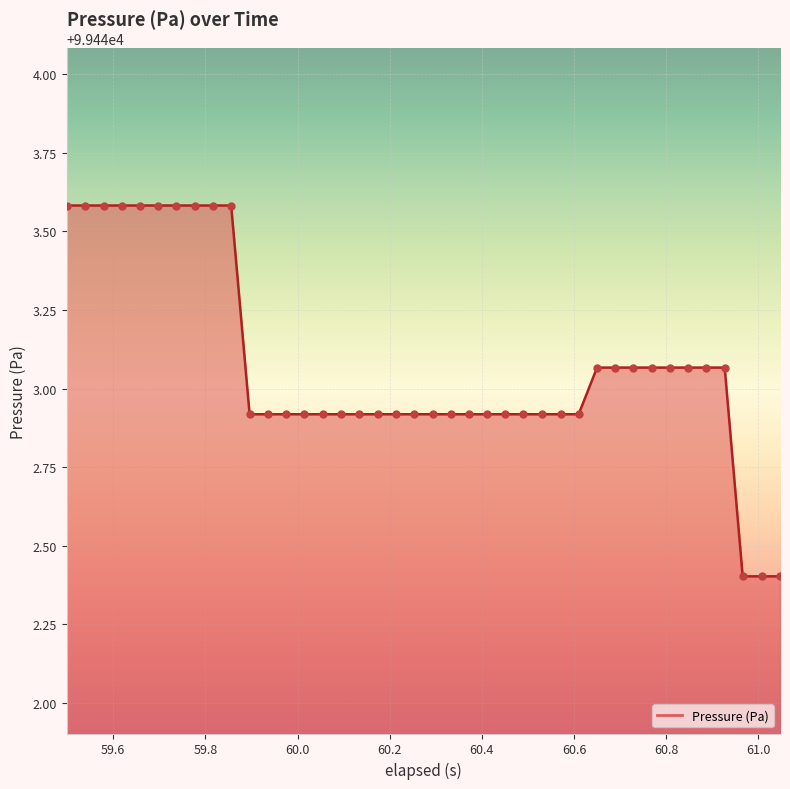

What is the difference between the maximum and minimum values?

1.2